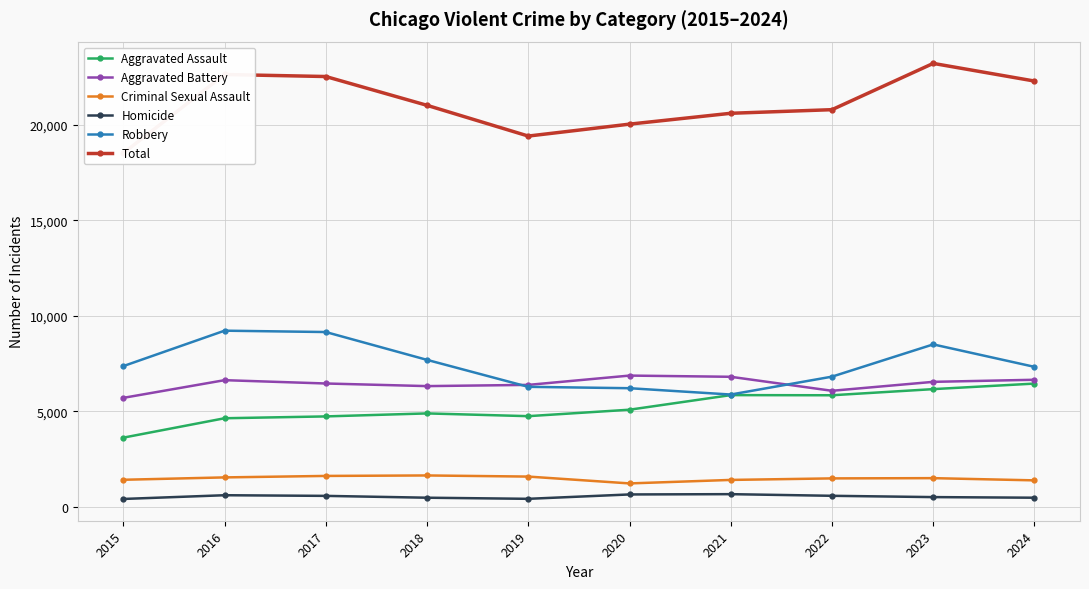

How many values in the Robbery series are below 7364?

5